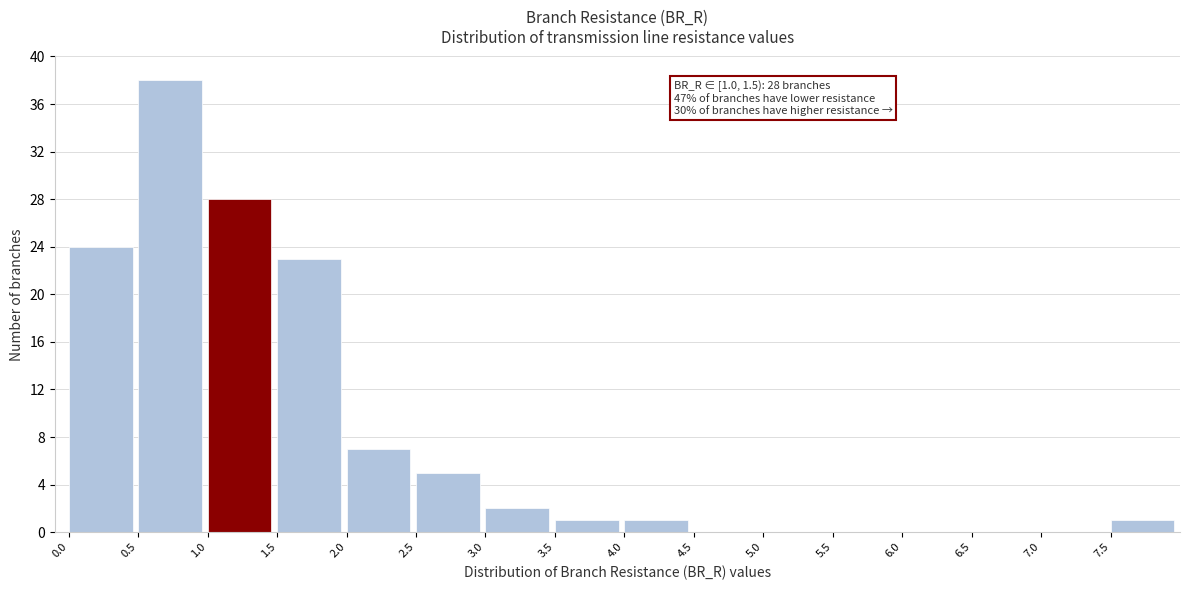

Over which range of the x-axis is the bar tallest?

0.5 to 1.0